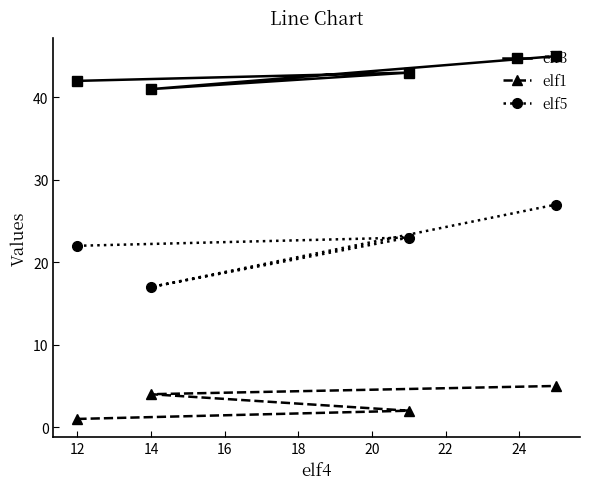

What is the total value across all series at 12?

65